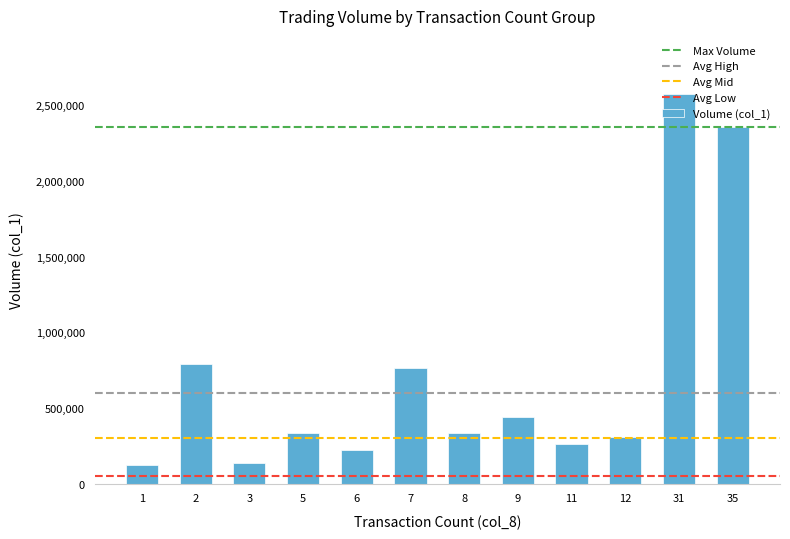

What is the value of the 11th bar from the left?

2572000